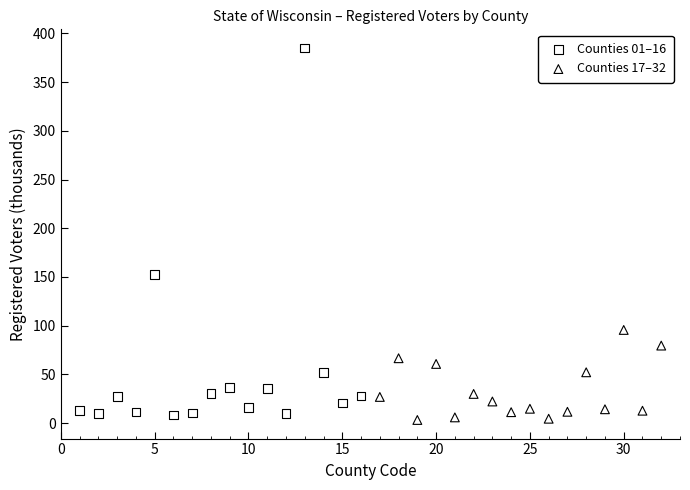

Which series has the widest spread of Y values?

Counties 01–16